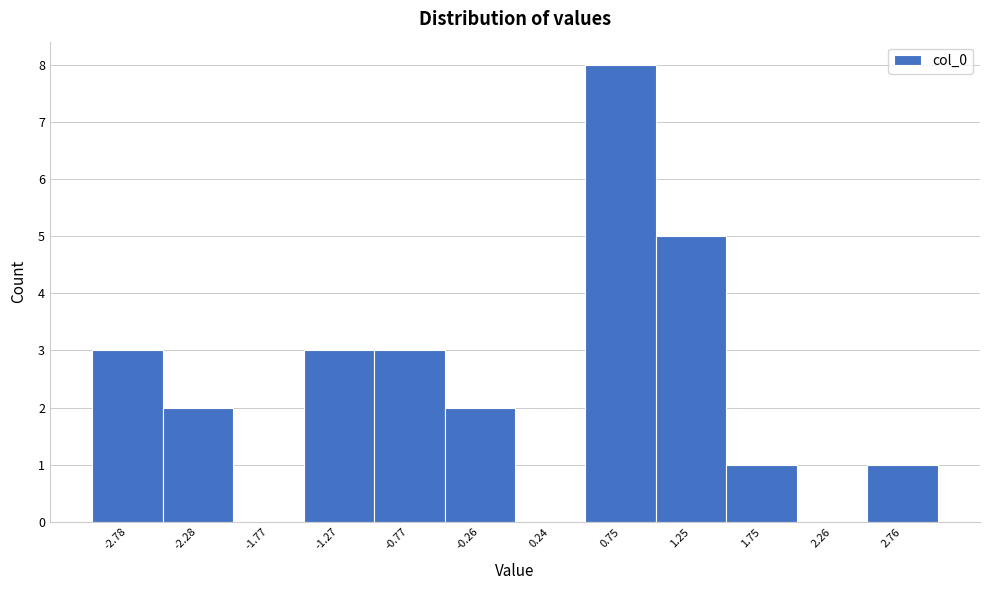

How tall is the bar that spans 0.5 to 1.0 on the x-axis? Neither the bar edges nor the heights are printed on the chart, so give them approximately, as read against the axes.

8